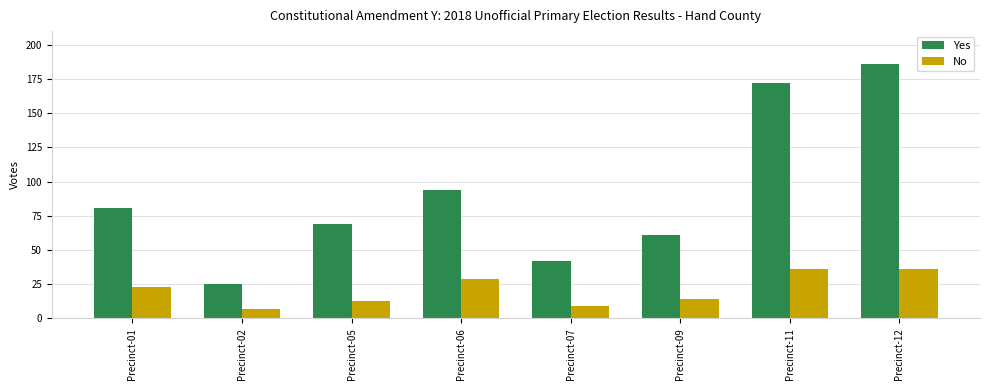

Rank the series by their maximum value, from highest to lowest.

Yes, No